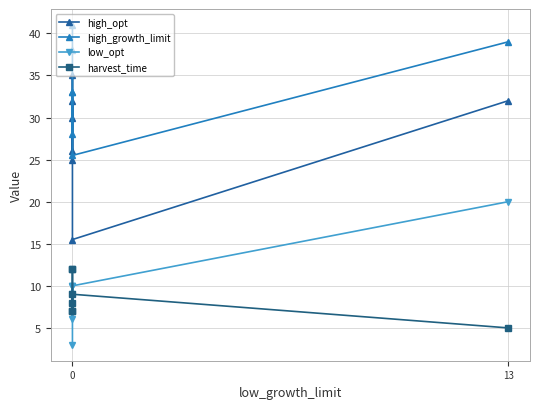

List the series in order of their peak value, highest first.

high_growth_limit, high_opt, low_opt, harvest_time